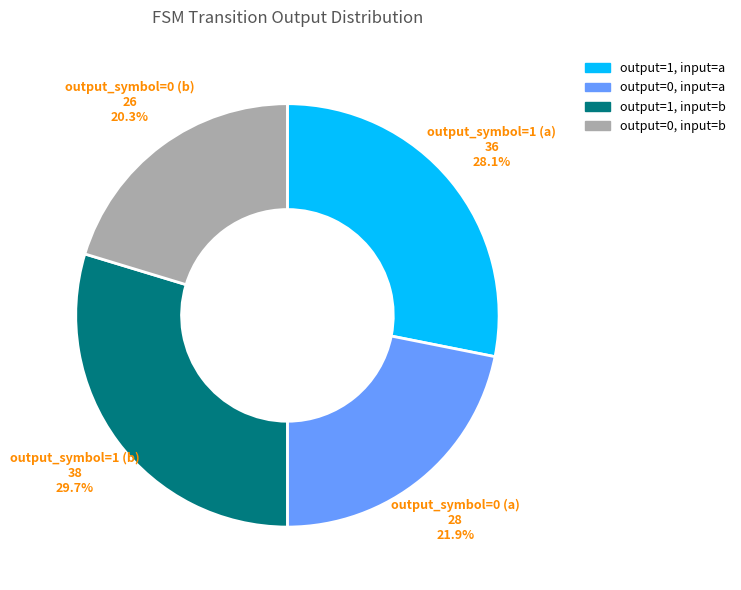

Is there any slice that represents more than half of the pie?

No